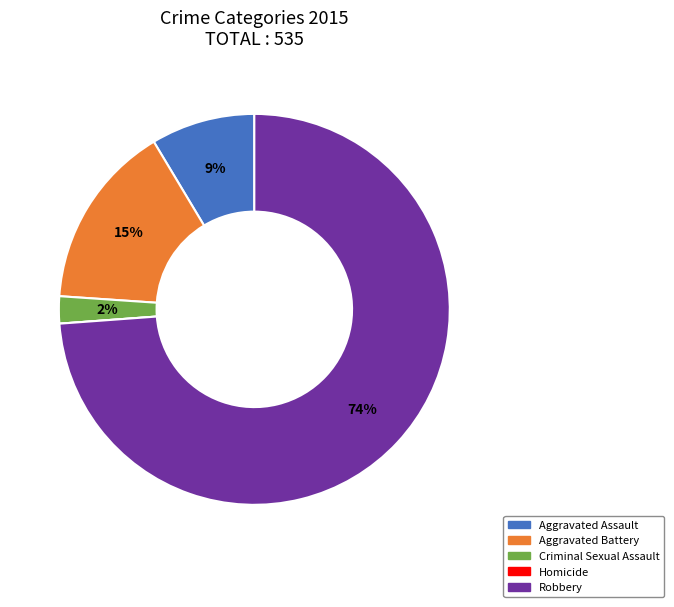

To the nearest percent, what is the combined percentage of Aggravated Battery and Robbery?

89%